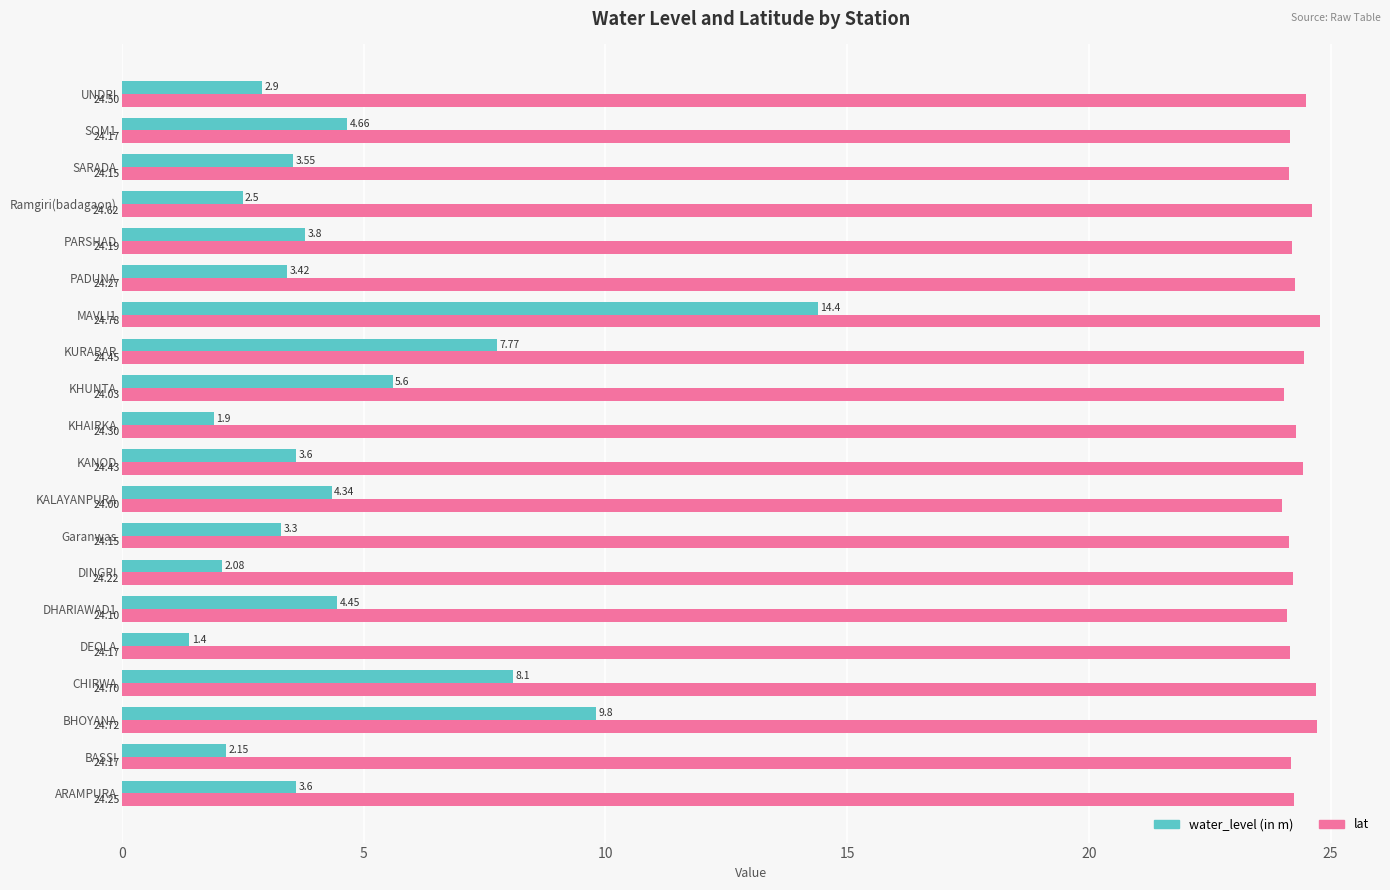

What is the difference between the maximum and minimum values in the water_level (in m) series?

13.0